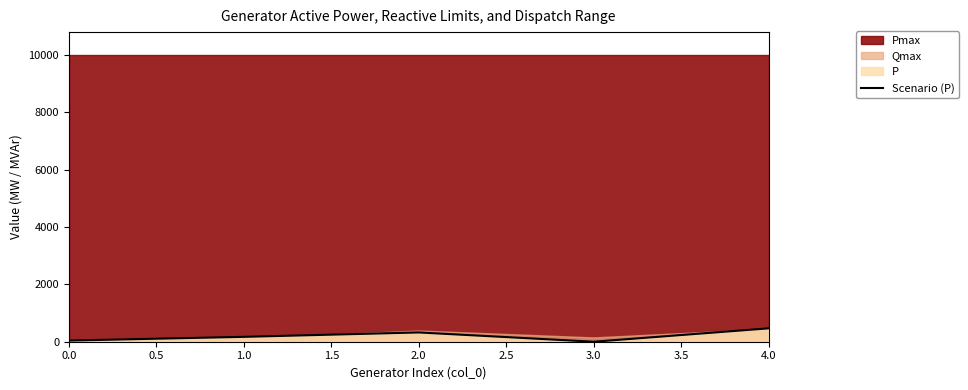

How many points are lower than both their immediate neighbors (excluding endpoints)?

1